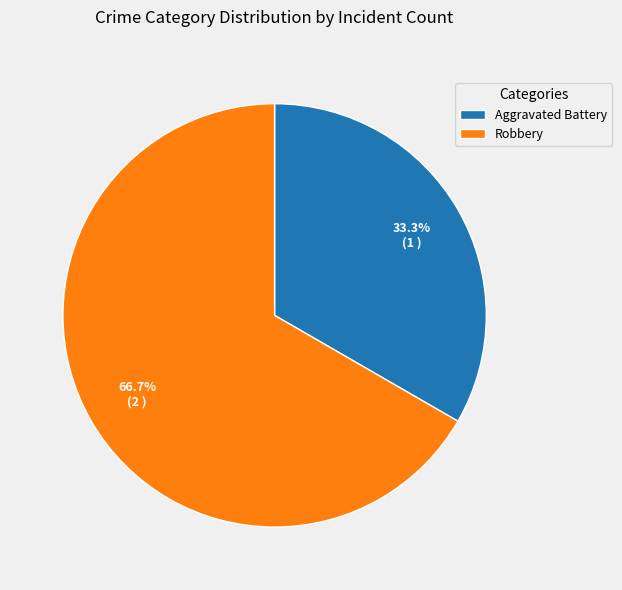

What percentage do Aggravated Battery and Robbery together represent?

100.0%